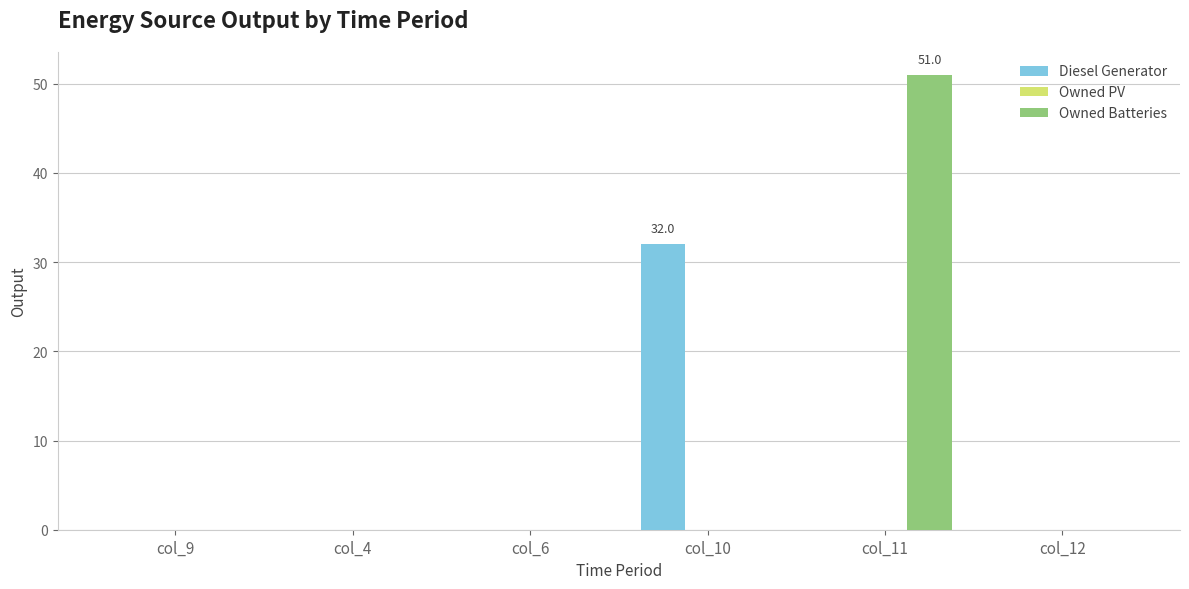

The value of Diesel Generator at col_9 is 0.0. True or false?

True